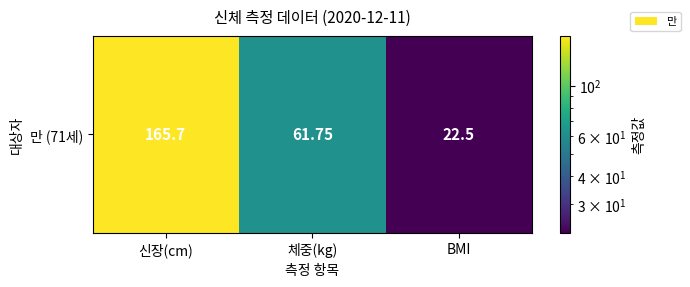

Rank the categories by value from highest to lowest.

신장(cm), 체중(kg), BMI